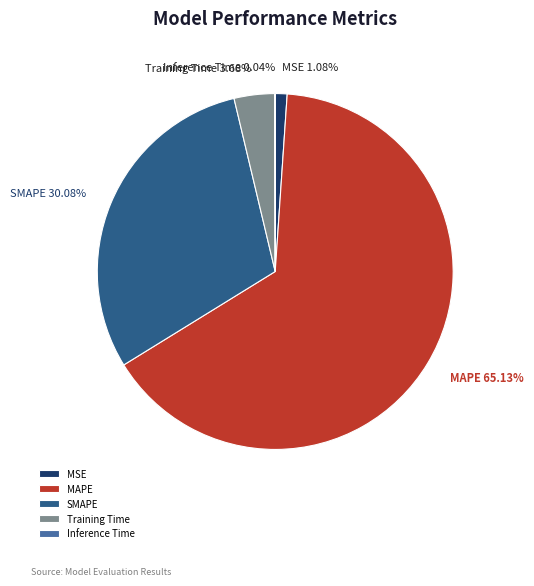

Which slice represents more than half of the pie?

MAPE